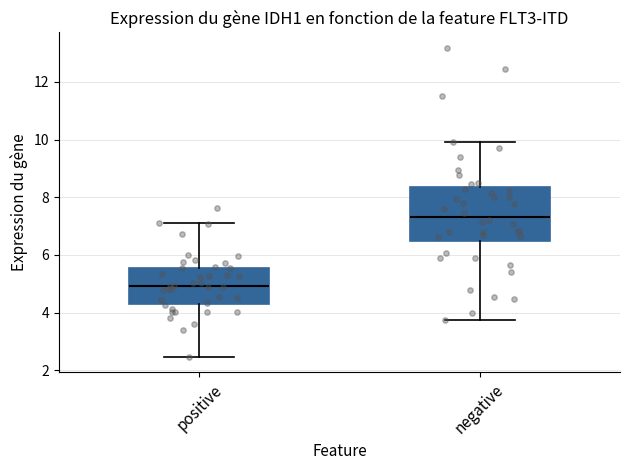

Where does the lower whisker of the box for positive end on the y-axis? The values are not printed on the chart, so give them approximately, as read against the axis.

2.4